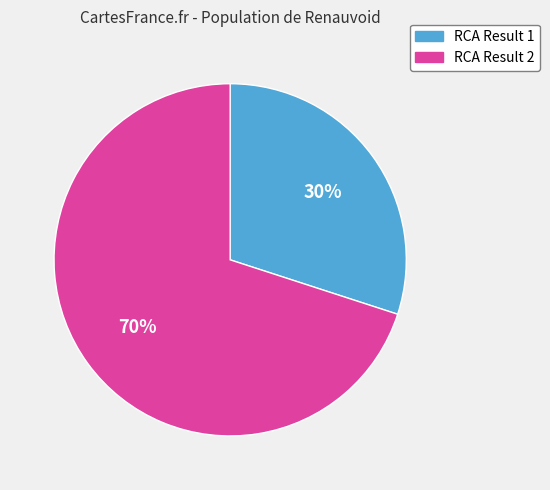

What is the ratio of the value at RCA Result 2 to the value at RCA Result 1?

2.3